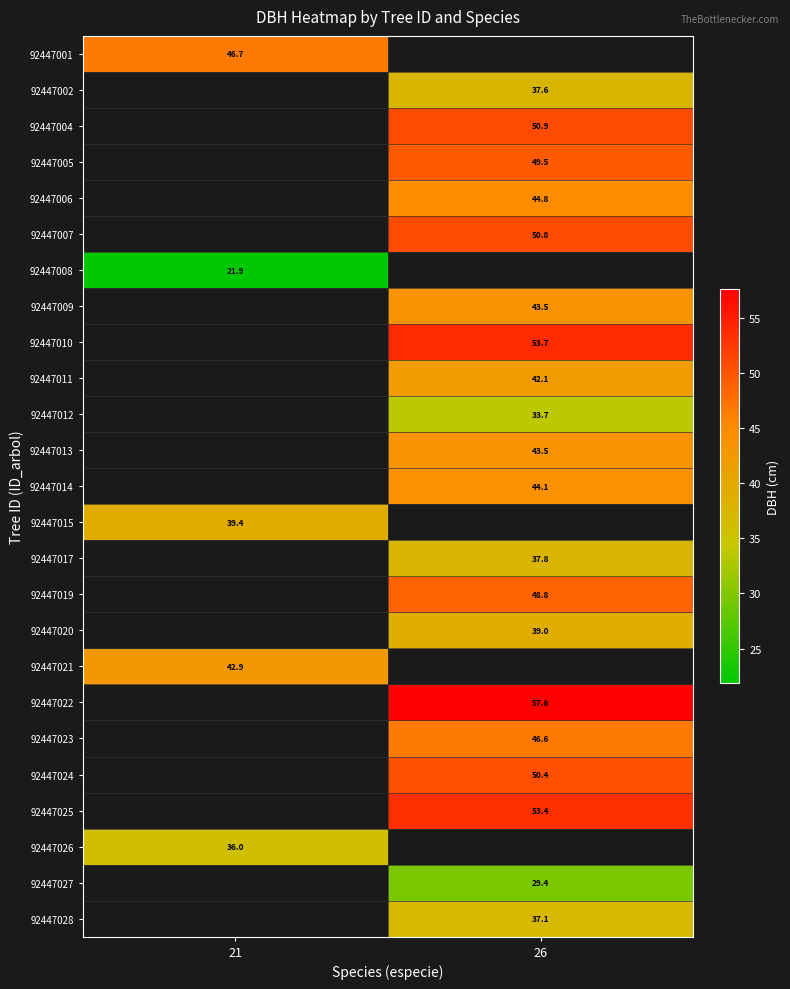

What is the minimum value shown in the chart?

21.9